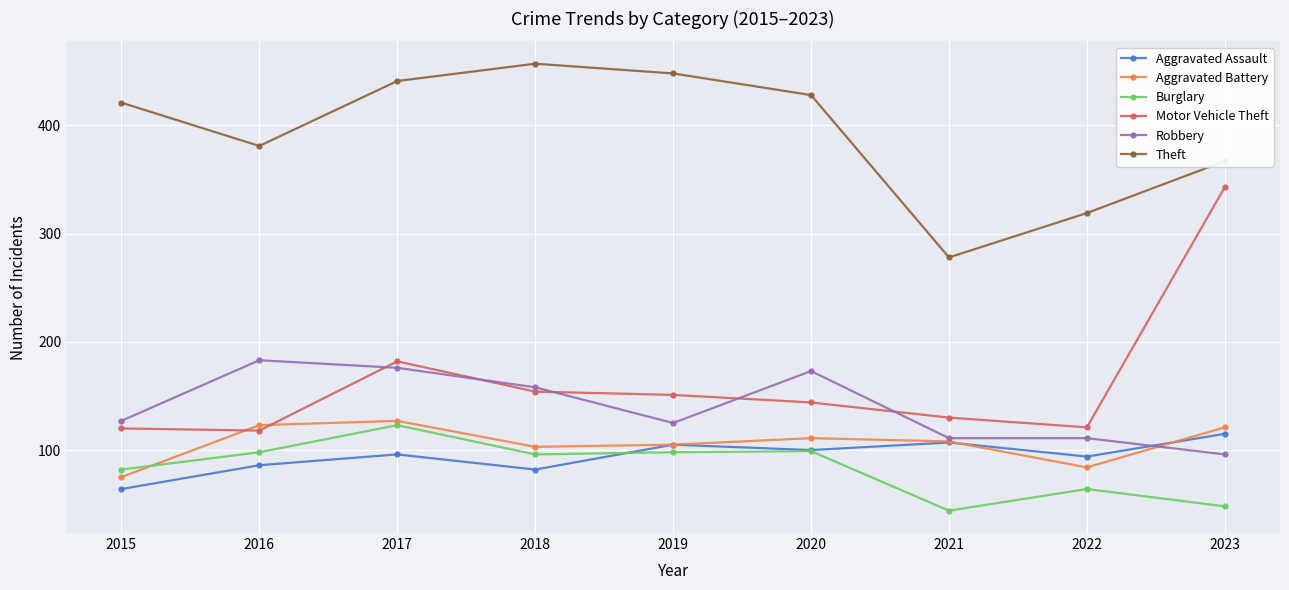

True or false: Motor Vehicle Theft and Theft cross at least once.

False